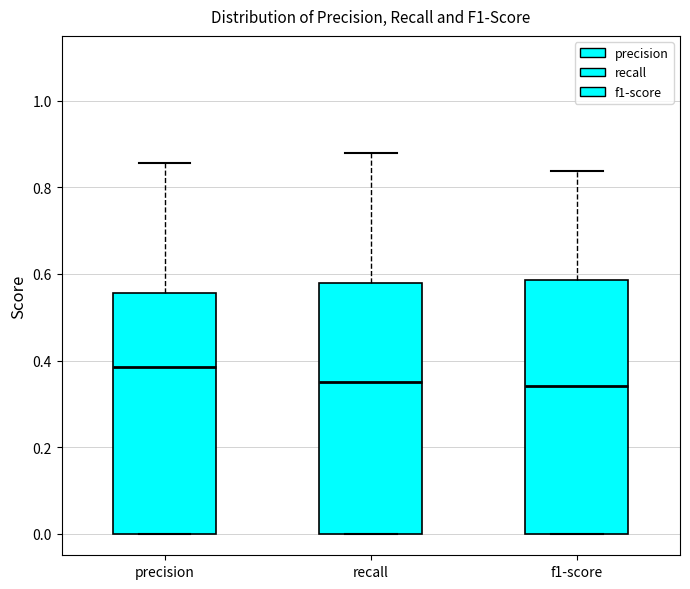

Where is the upper edge of the box for recall on the y-axis? The values are not printed on the chart, so give them approximately, as read against the axis.

0.58